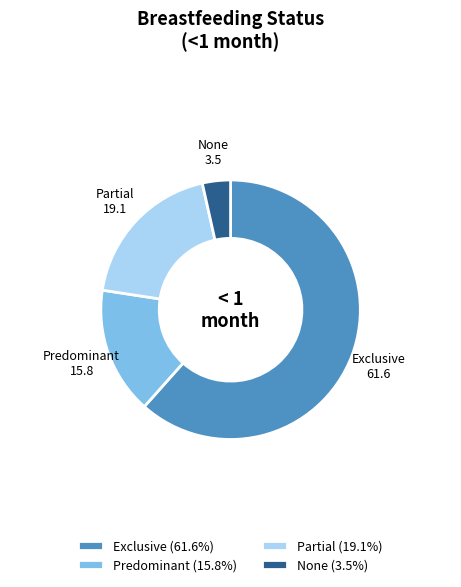

Do Partial and Exclusive together represent more than half of the pie?

Yes